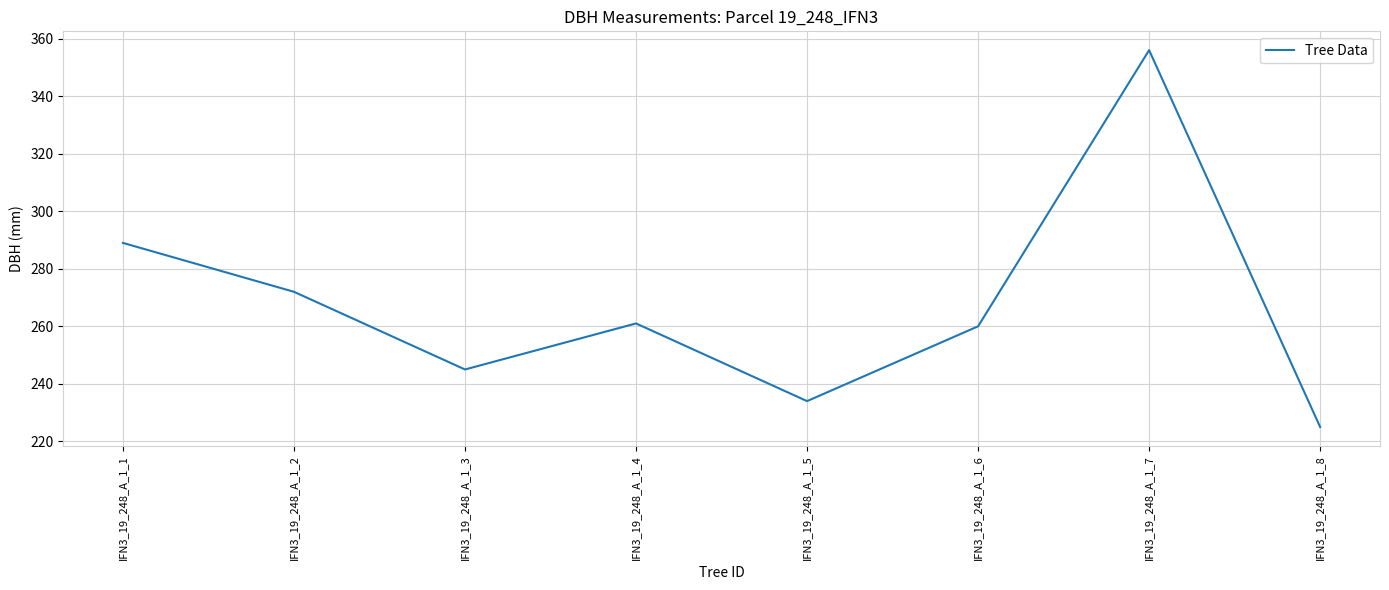

What is the maximum value shown in the chart?

356